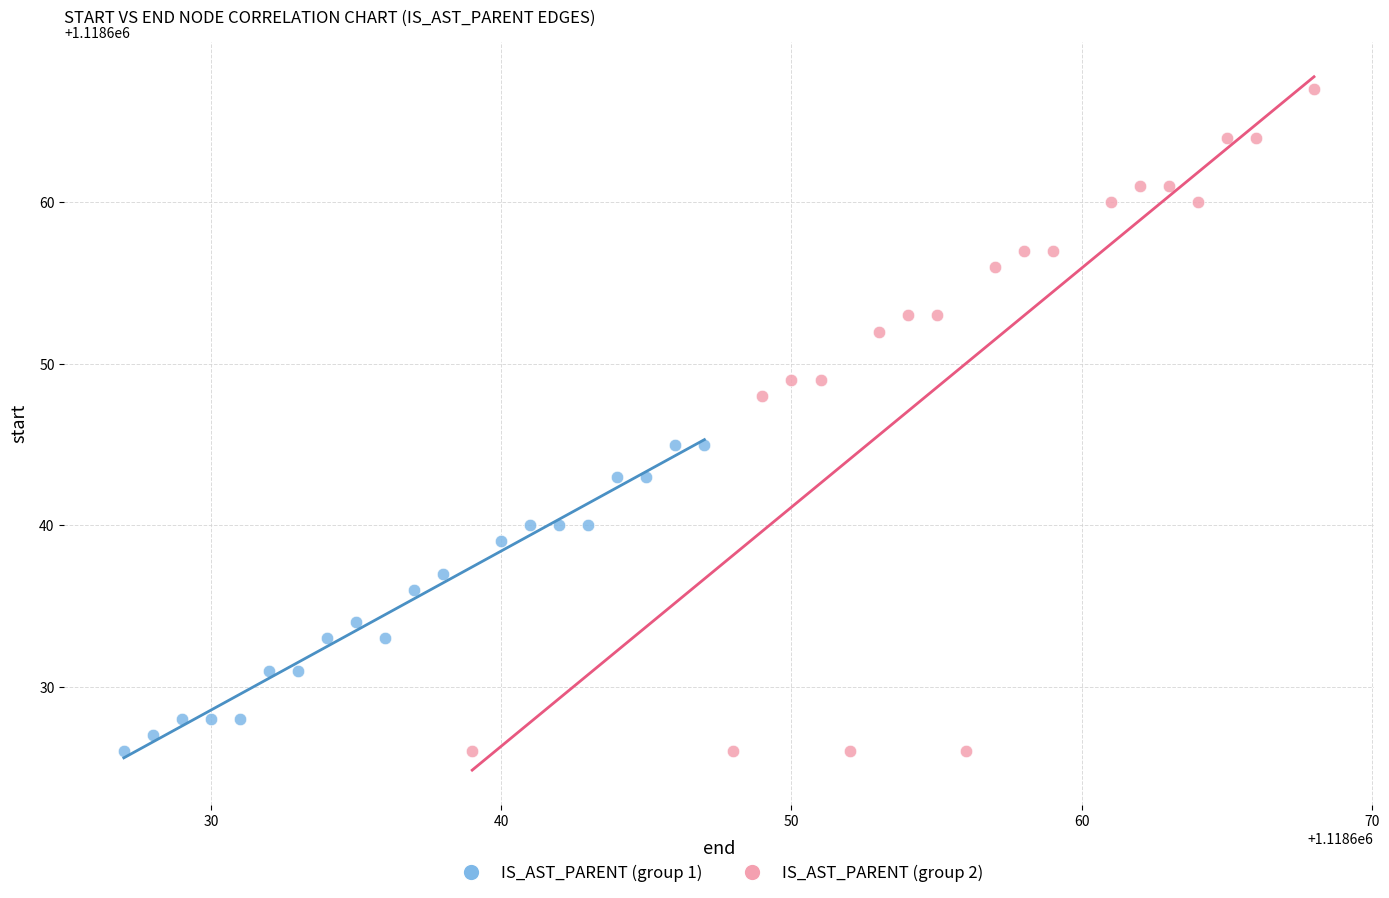

Which series contains the highest Y value?

IS_AST_PARENT (group 2)